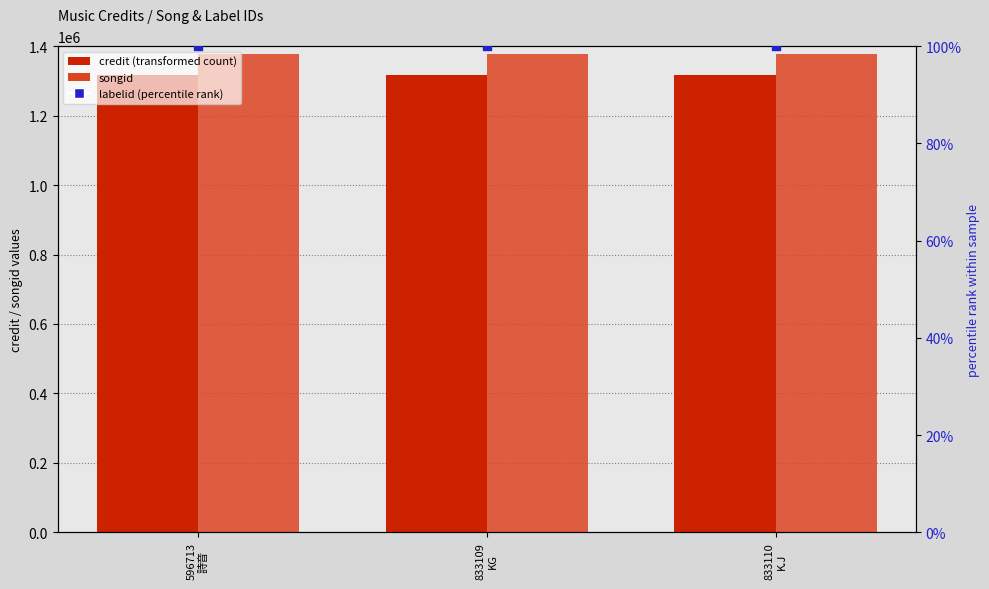

At which category is the sum across all series the highest?

833110
K.J